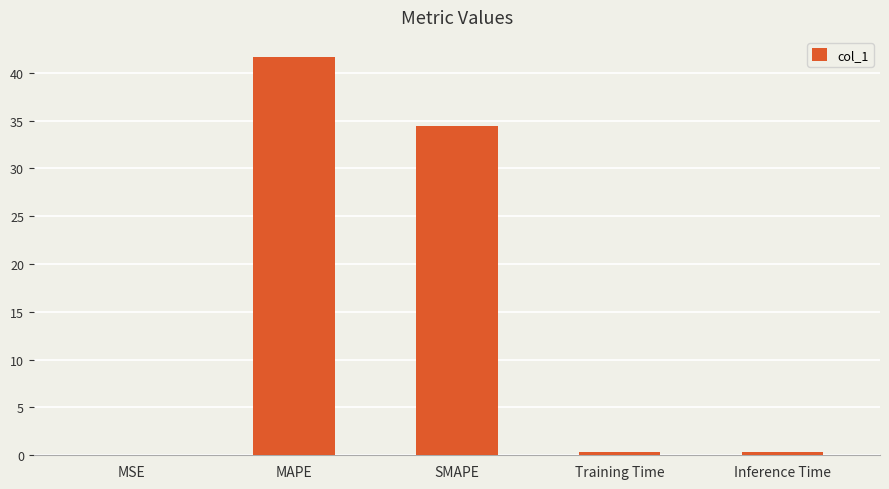

Between MSE and SMAPE, which is larger?

SMAPE